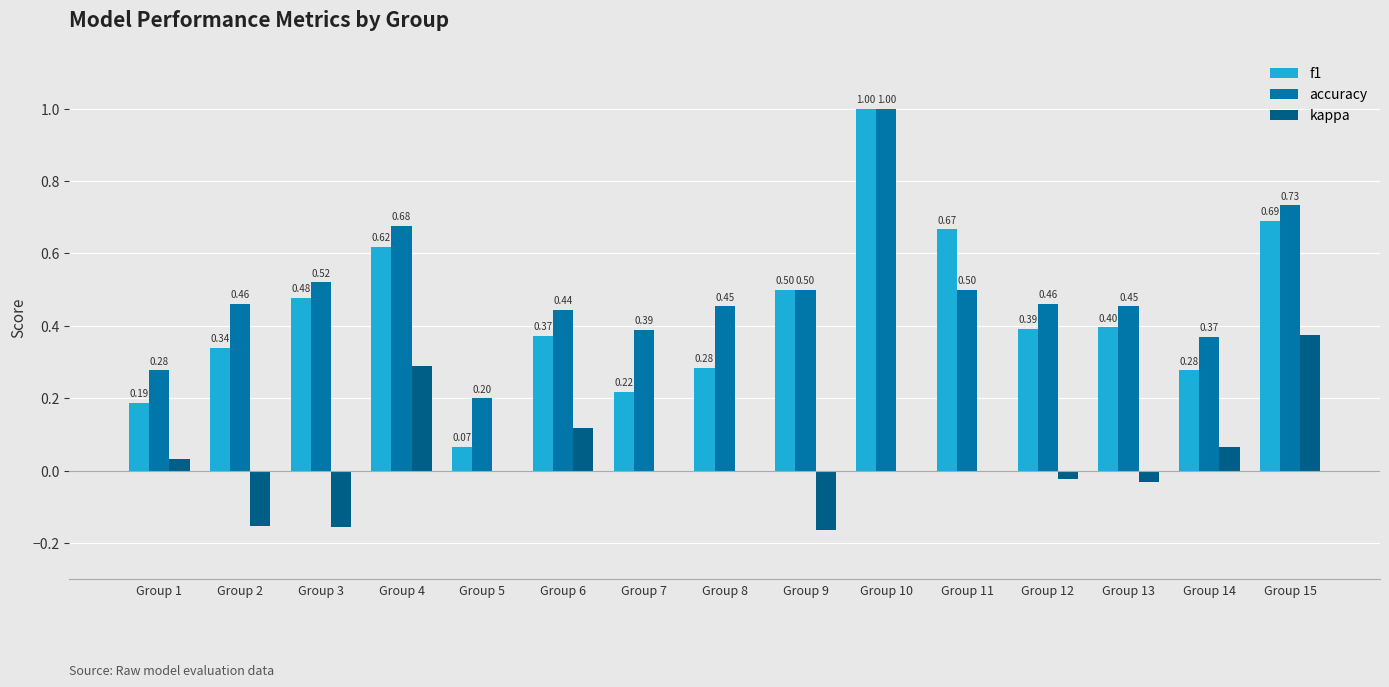

At which label is accuracy closest to 0?

Group 5